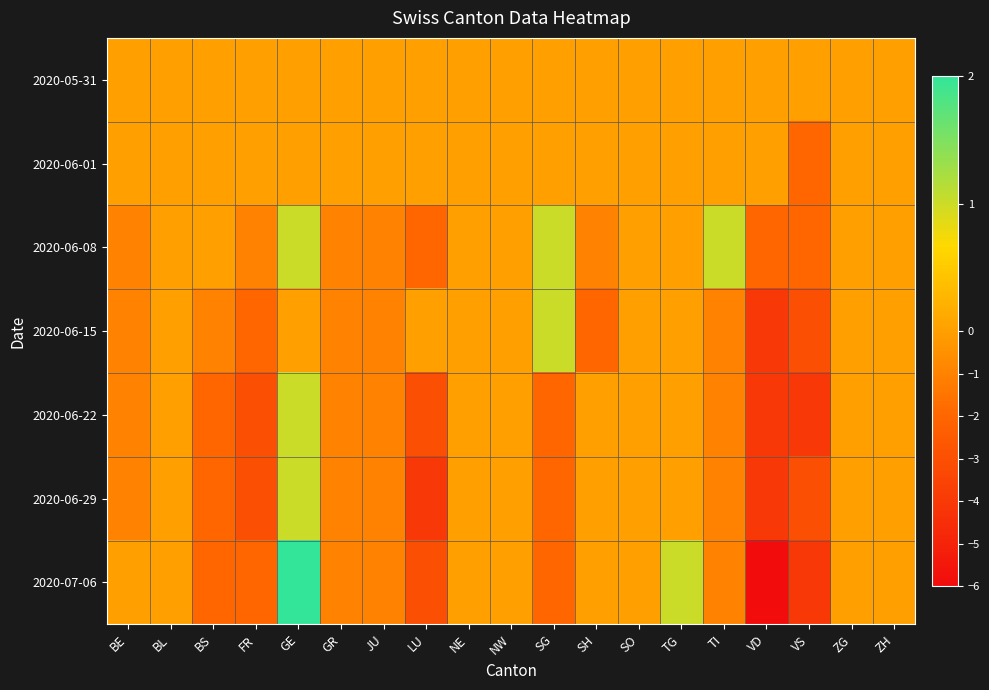

Which category has the lowest value across all series?

VD